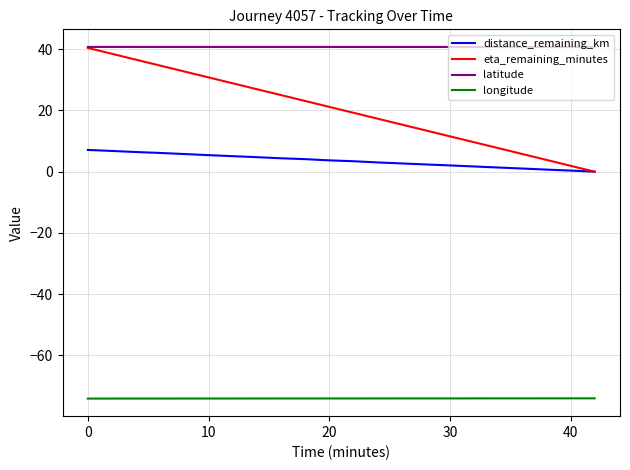

True or false: longitude and latitude intersect in this chart.

False